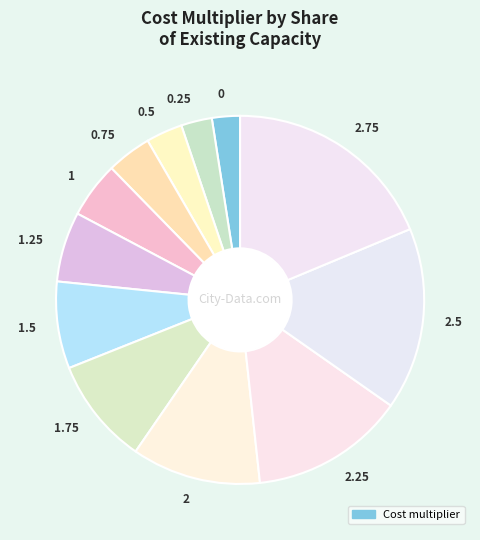

How many slices are in this pie chart?

12